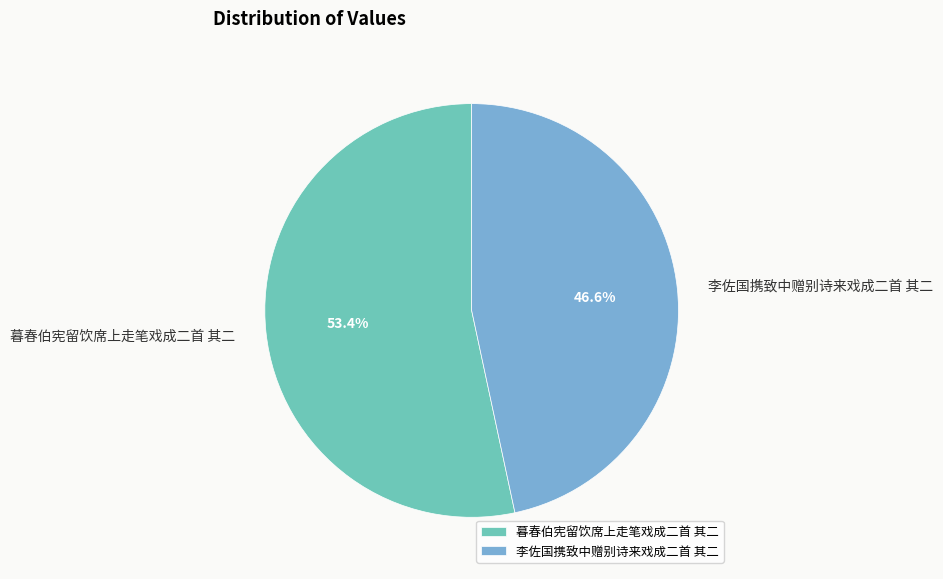

Is the sum of 暮春伯宪留饮席上走笔戏成二首 其二 and 李佐国携致中赠别诗来戏成二首 其二 greater than half?

Yes